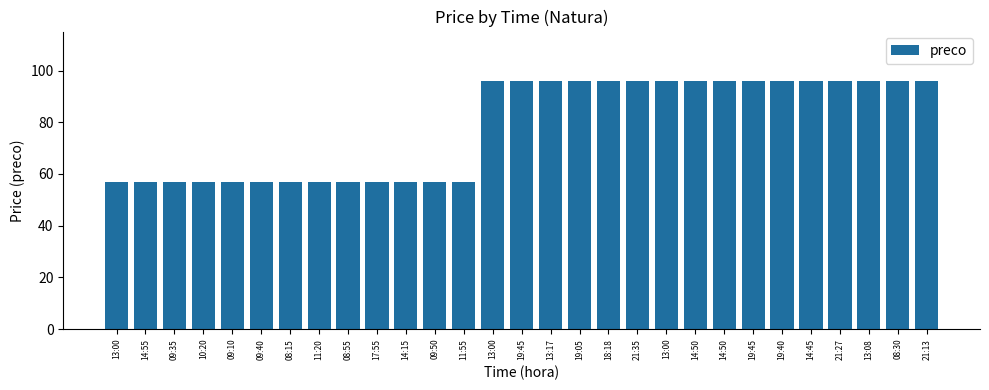

How many data points does each series have?

29